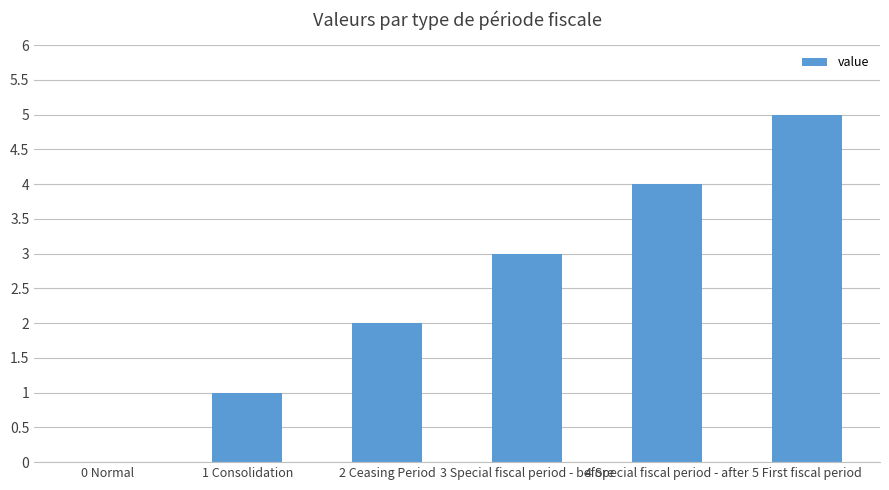

What value does the data have at 3 Special fiscal period - before?

3